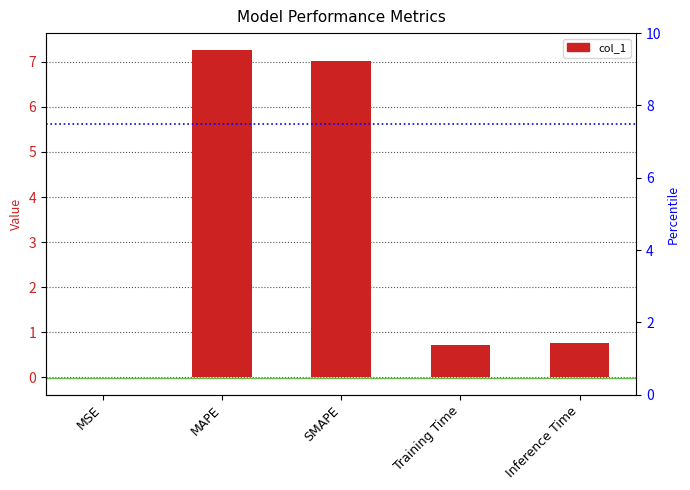

What is the greatest value displayed?

7.3